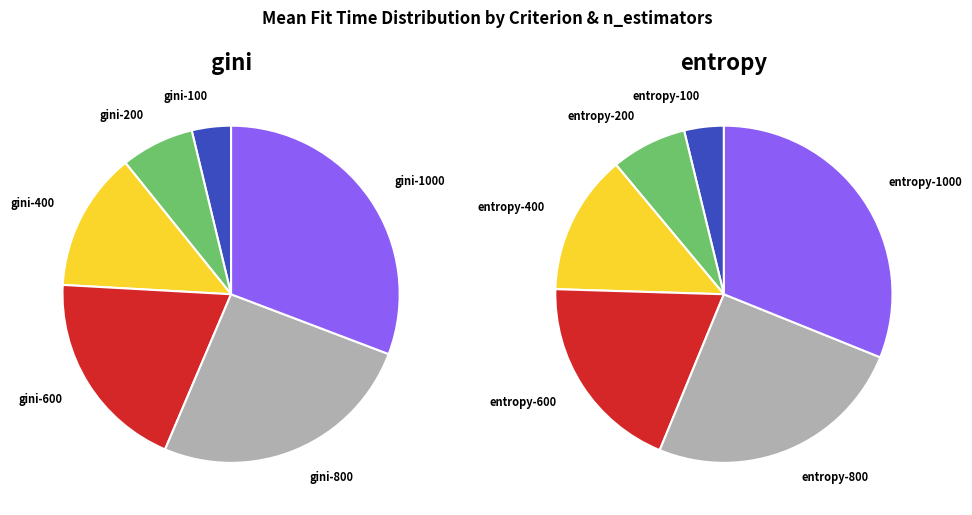

What is the largest slice in the pie chart?

entropy-1000